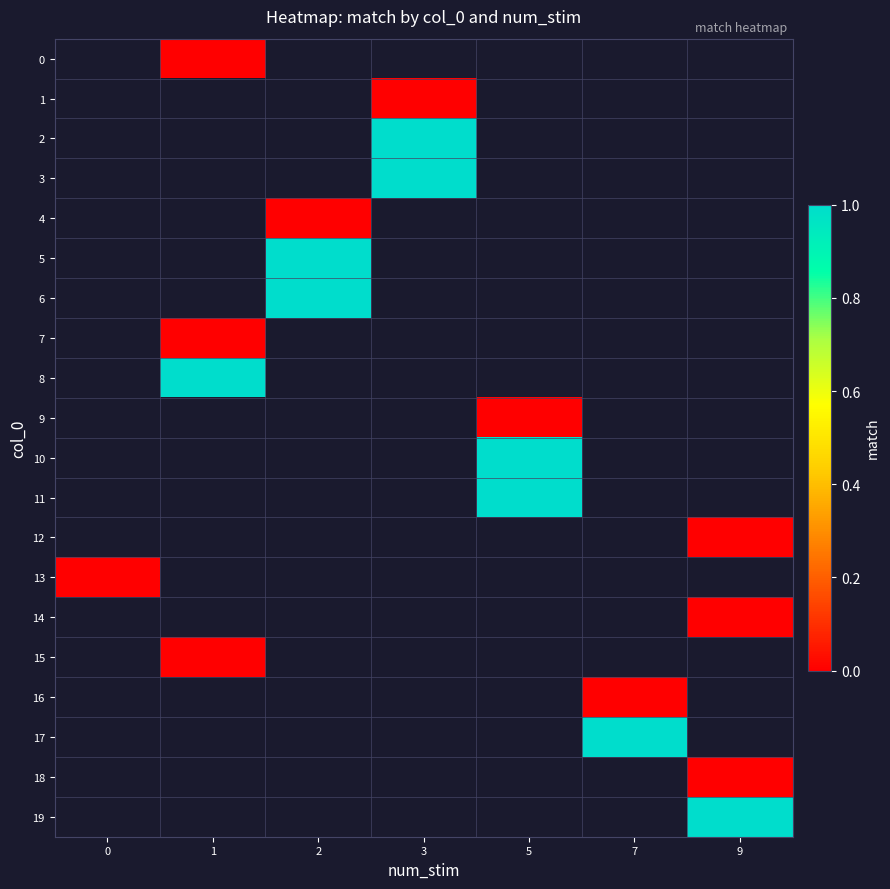

Which series has the largest range (max minus min)?

13